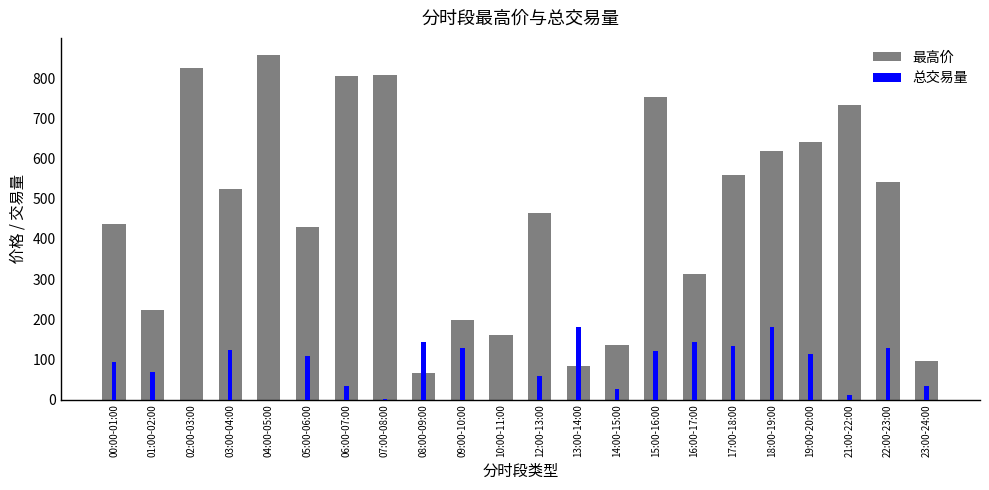

What is the approximate value of 最高价 at 12:00-13:00?

465.5